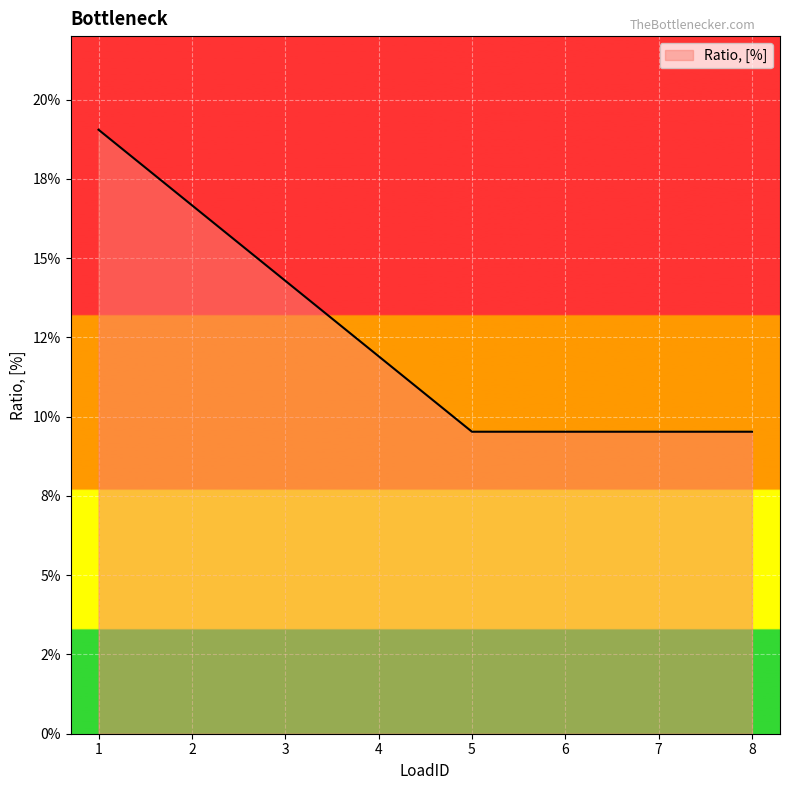

Where is the data nearest to the value 0?

5